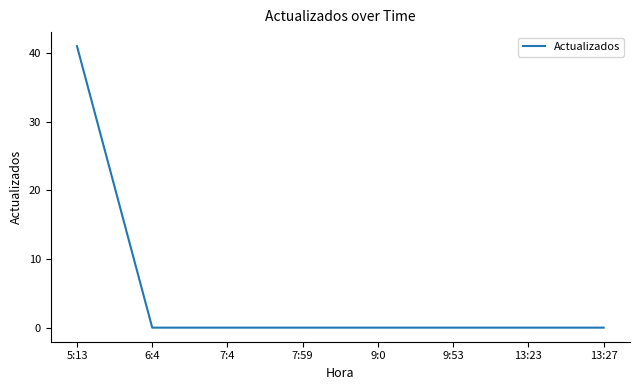

The value at 9:53 is 16. True or false?

False